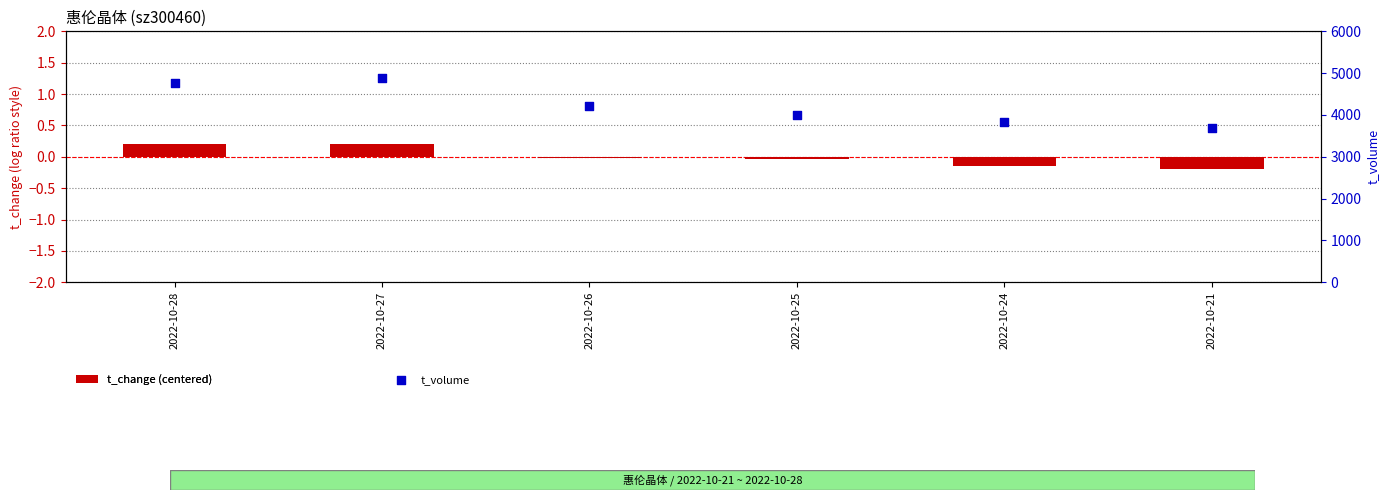

Is the value of t_volume at 2022-10-28 greater than the value of t_change (centered) at 2022-10-26?

Yes